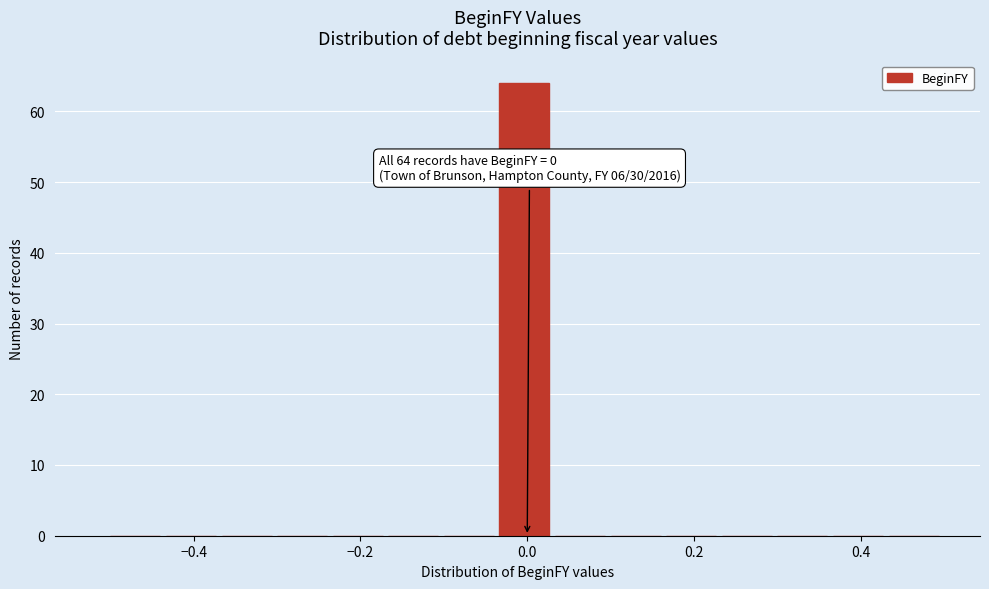

Read against the x-axis, roughly where is the centre of the tallest bar?

0.00